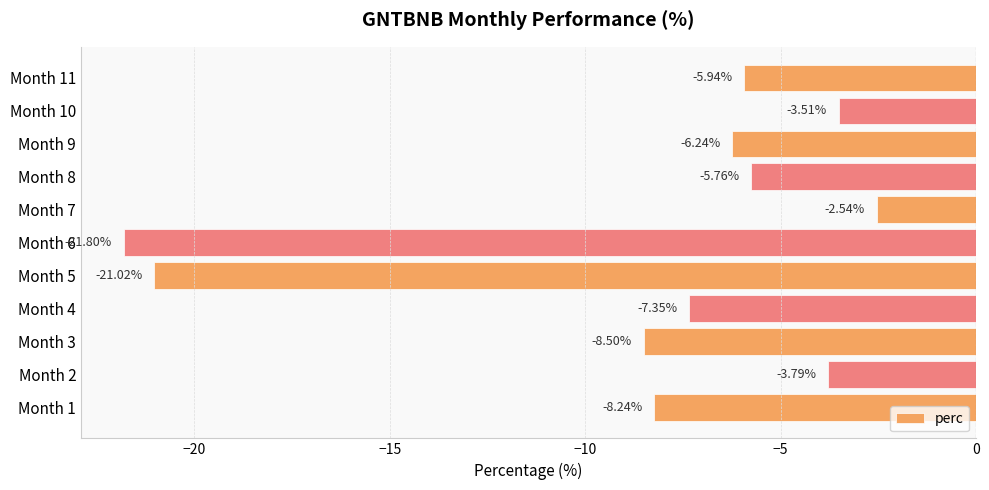

List the labels in order of value, smallest first.

Month 6, Month 5, Month 3, Month 1, Month 4, Month 9, Month 11, Month 8, Month 2, Month 10, Month 7